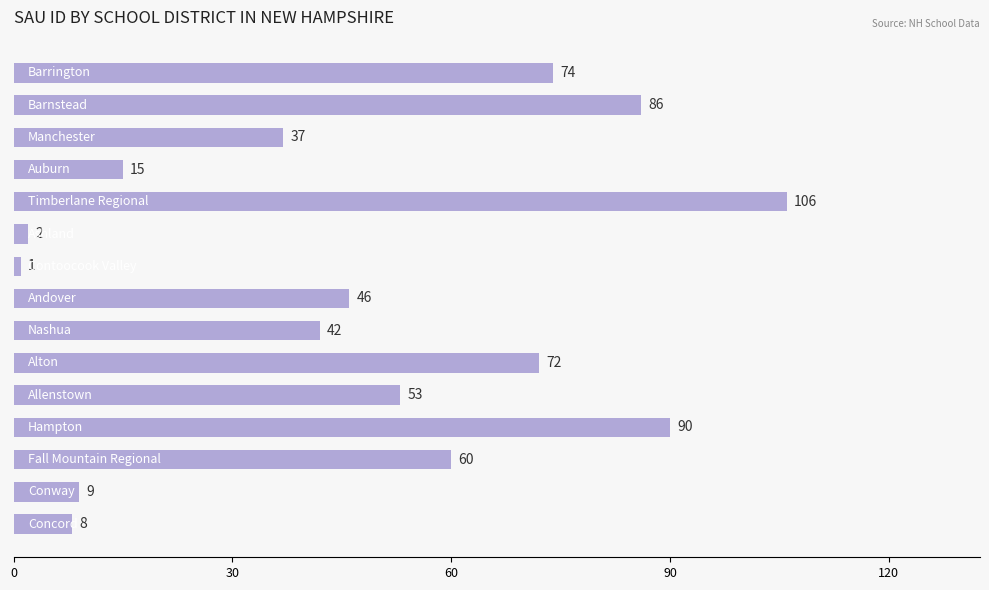

What is the average value?

47